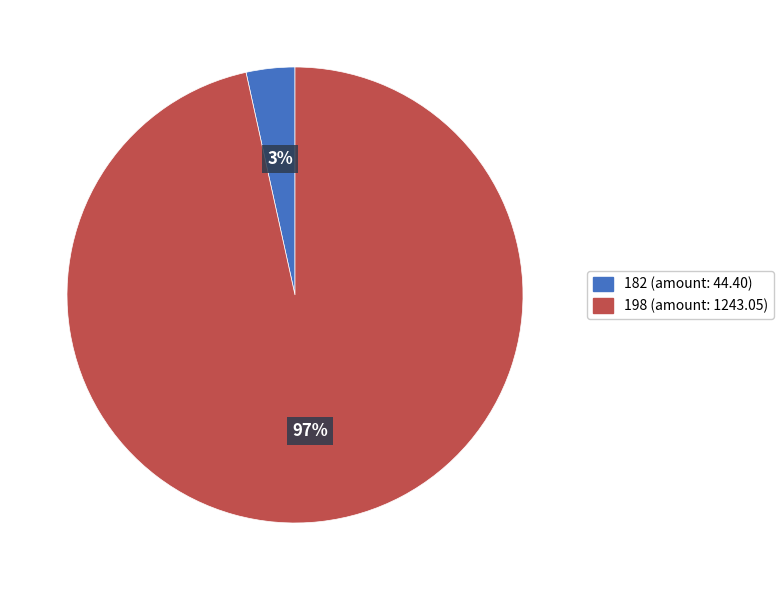

Is 182 the majority of the pie?

No